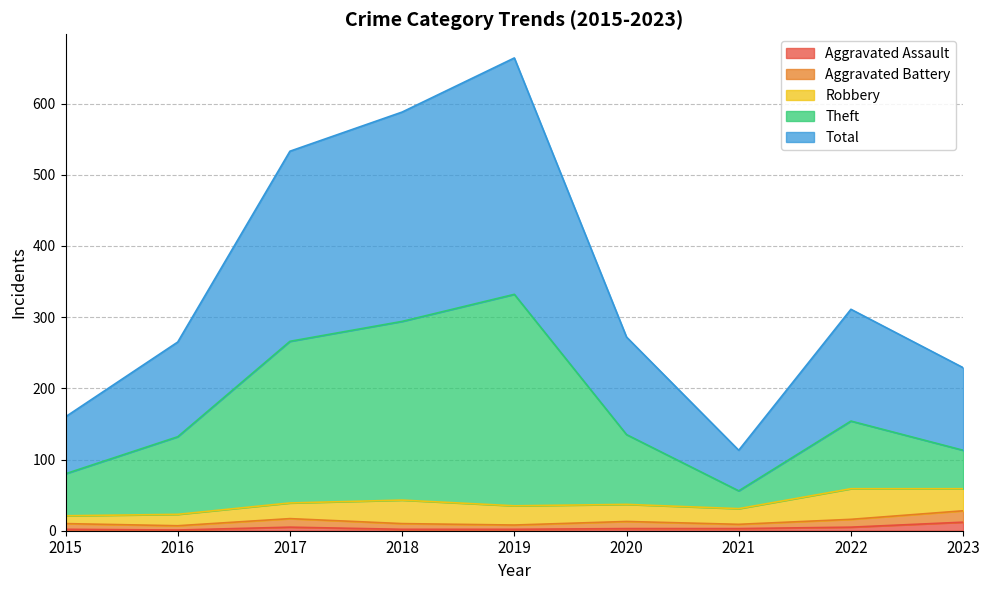

At which category does Total reach its first local peak?

2019